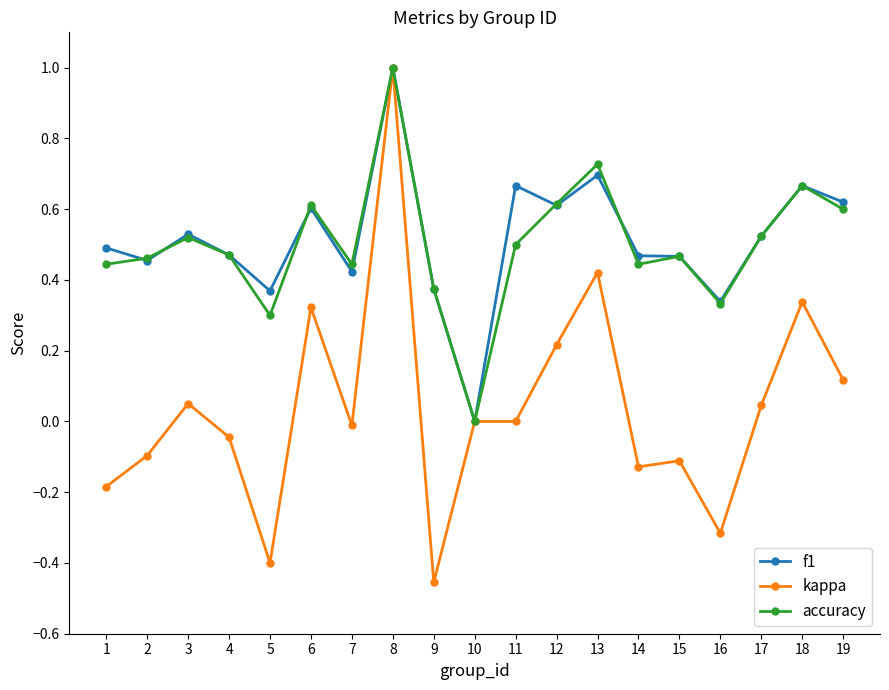

The value of accuracy at 9 is 0.1. True or false?

False